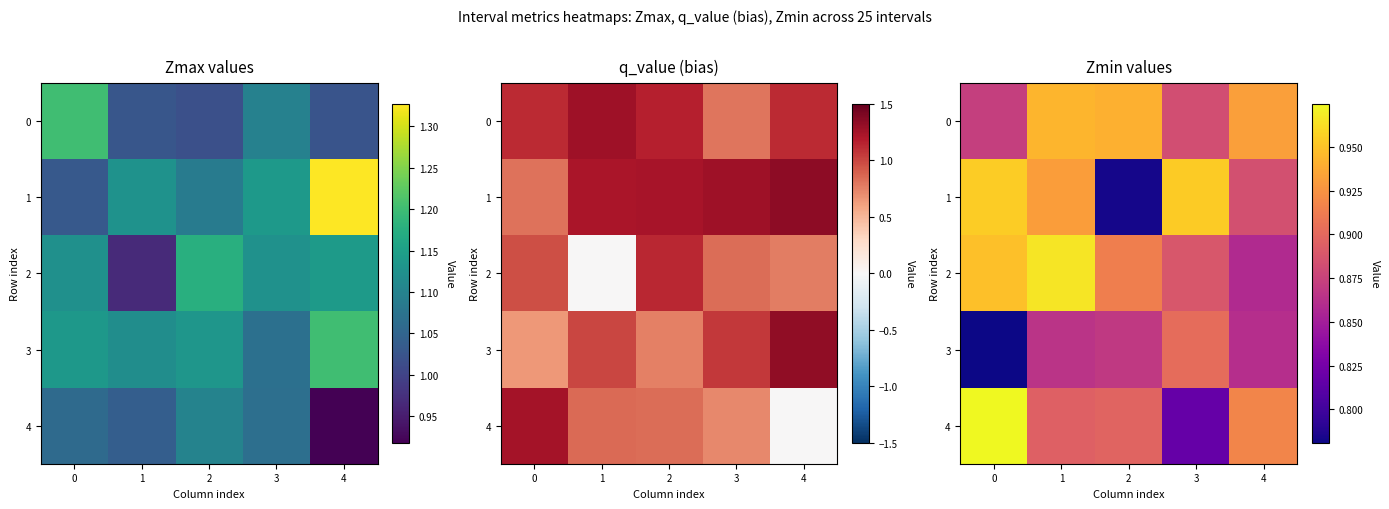

At how many categories does at least one series exceed 0?

5